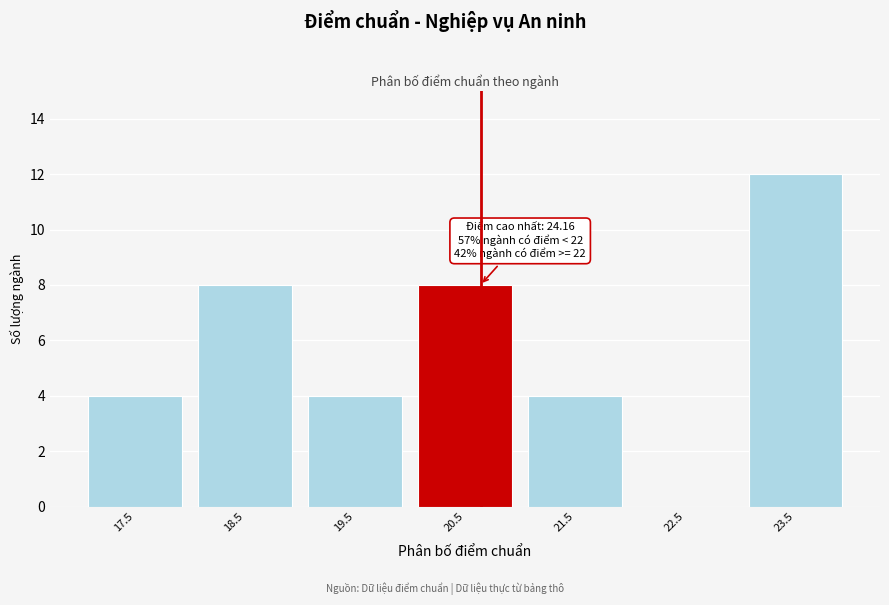

Reading left to right, what are all the values shown in this chart?

17.5=4	18.5=8	19.5=4	20.5=8	21.5=4	22.5=0	23.5=12